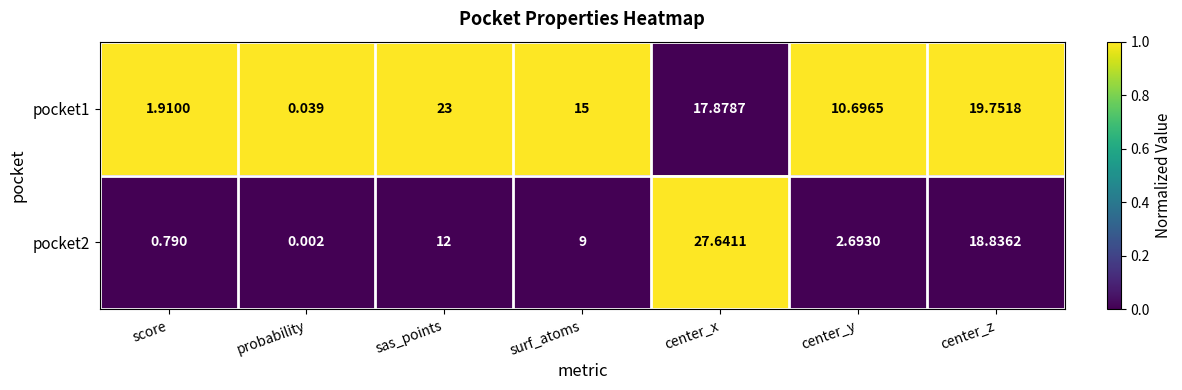

At which category is the sum across all series the highest?

center_x